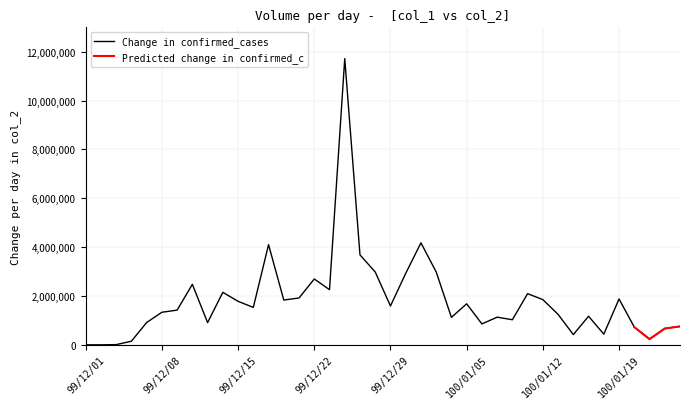

How many data points are less than 1532120?

20